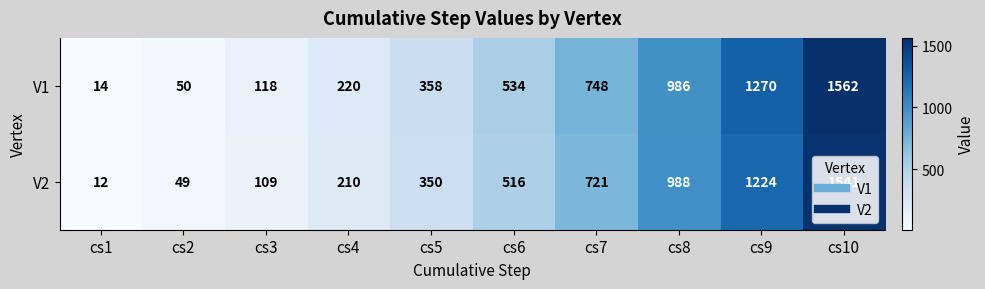

List the series in order of their peak value, lowest first.

V2, V1